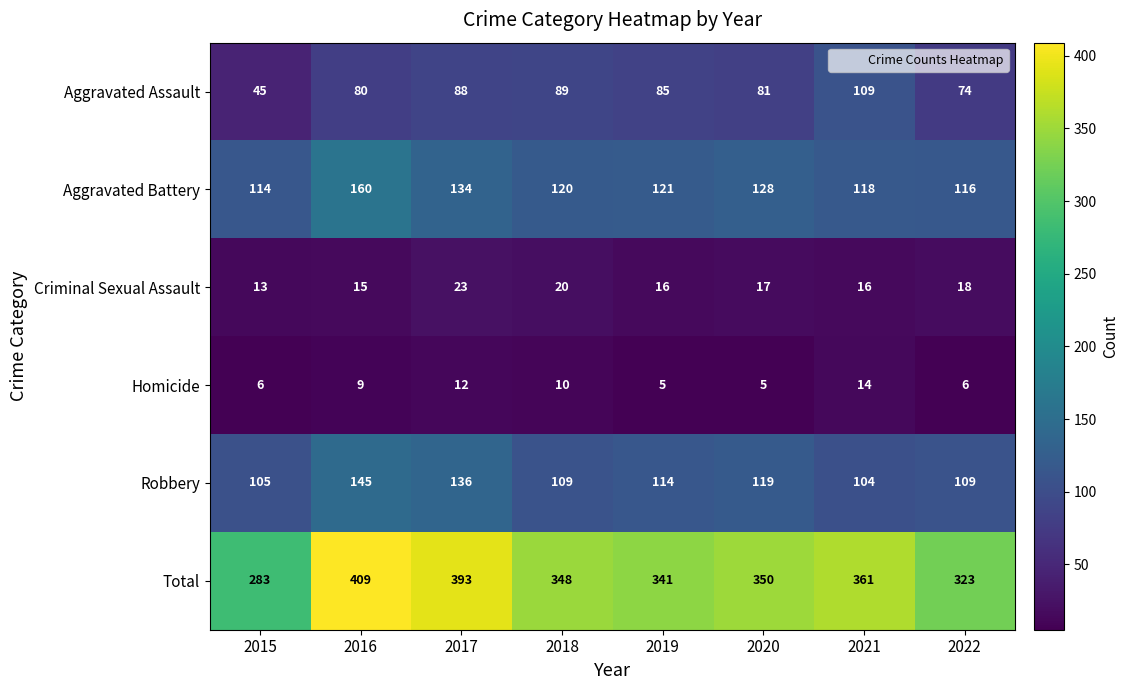

Which label corresponds to the largest value in the chart?

2016